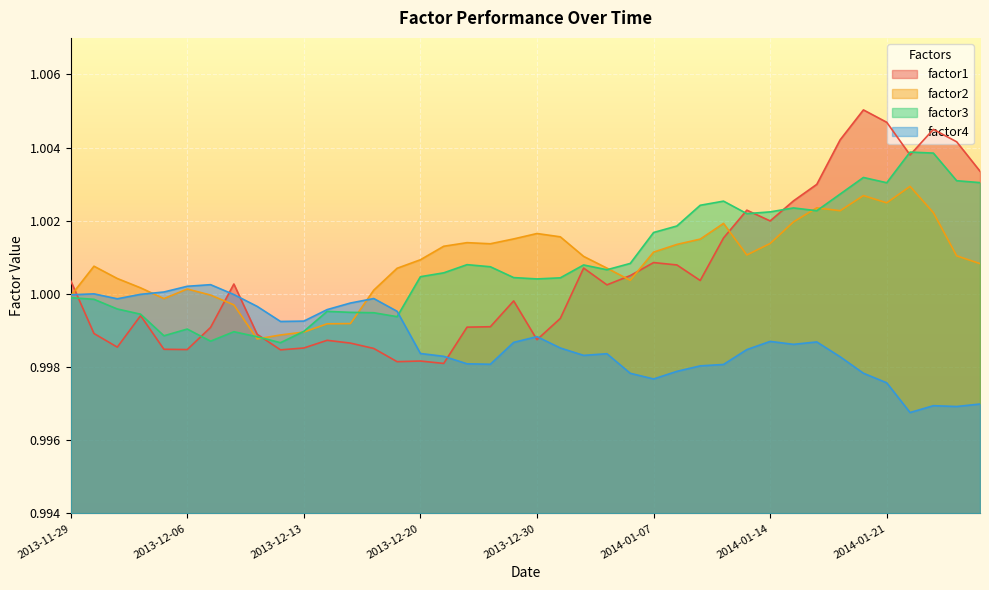

Reading left to right, what are all the values shown in this chart?

factor1: 1.0	1.0	1.0	1.0	1.0	1.0	1.0	1.0	1.0	1.0	1.0	1.0	1.0	1.0	1.0	1.0	1.0	1.0	1.0	1.0	1.0	1.0	1.0	1.0	1.0	1.0	1.0	1.0	1.0	1.0	1.0	1.0	1.0	1.0	1.0	1.0	1.0	1.0	1.0	1.0
factor2: 1.0	1.0	1.0	1.0	1.0	1.0	1.0	1.0	1.0	1.0	1.0	1.0	1.0	1.0	1.0	1.0	1.0	1.0	1.0	1.0	1.0	1.0	1.0	1.0	1.0	1.0	1.0	1.0	1.0	1.0	1.0	1.0	1.0	1.0	1.0	1.0	1.0	1.0	1.0	1.0
factor3: 1.0	1.0	1.0	1.0	1.0	1.0	1.0	1.0	1.0	1.0	1.0	1.0	1.0	1.0	1.0	1.0	1.0	1.0	1.0	1.0	1.0	1.0	1.0	1.0	1.0	1.0	1.0	1.0	1.0	1.0	1.0	1.0	1.0	1.0	1.0	1.0	1.0	1.0	1.0	1.0
factor4: 1.0	1.0	1.0	1.0	1.0	1.0	1.0	1.0	1.0	1.0	1.0	1.0	1.0	1.0	1.0	1.0	1.0	1.0	1.0	1.0	1.0	1.0	1.0	1.0	1.0	1.0	1.0	1.0	1.0	1.0	1.0	1.0	1.0	1.0	1.0	1.0	1.0	1.0	1.0	1.0